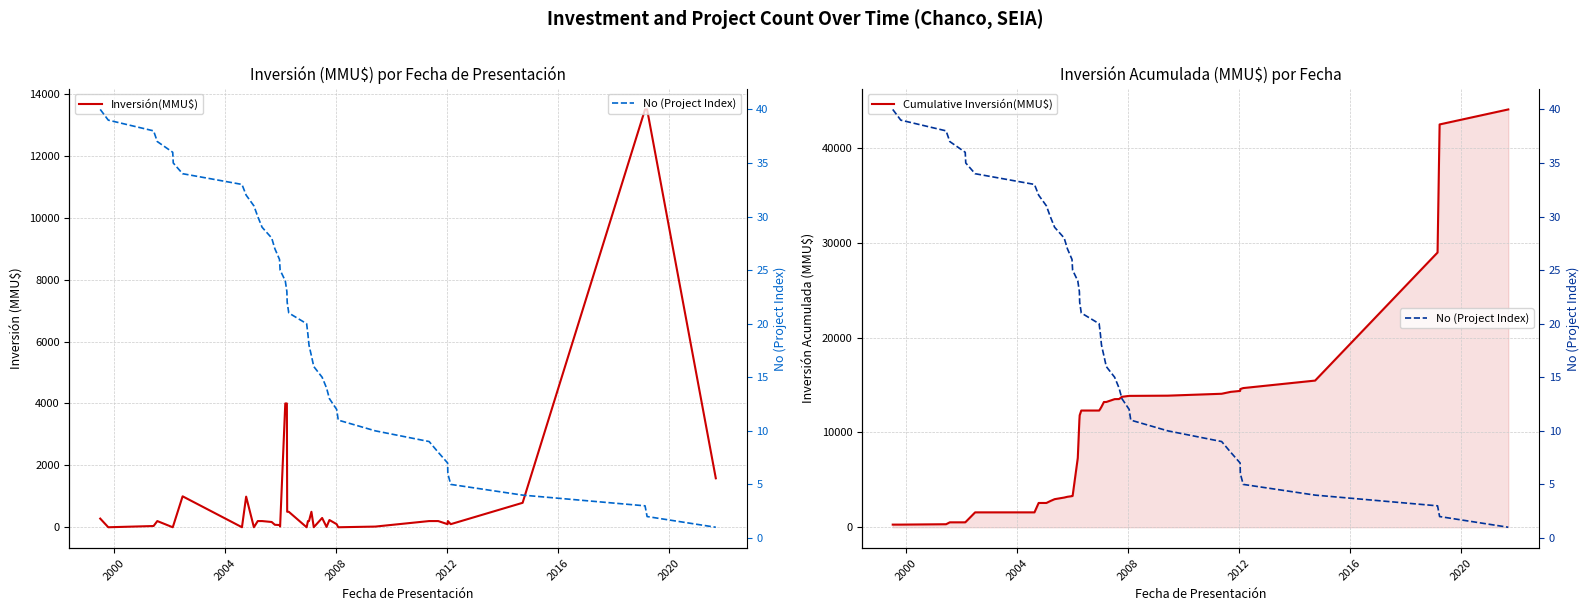

What is the label of the 39th point from the right?

2000